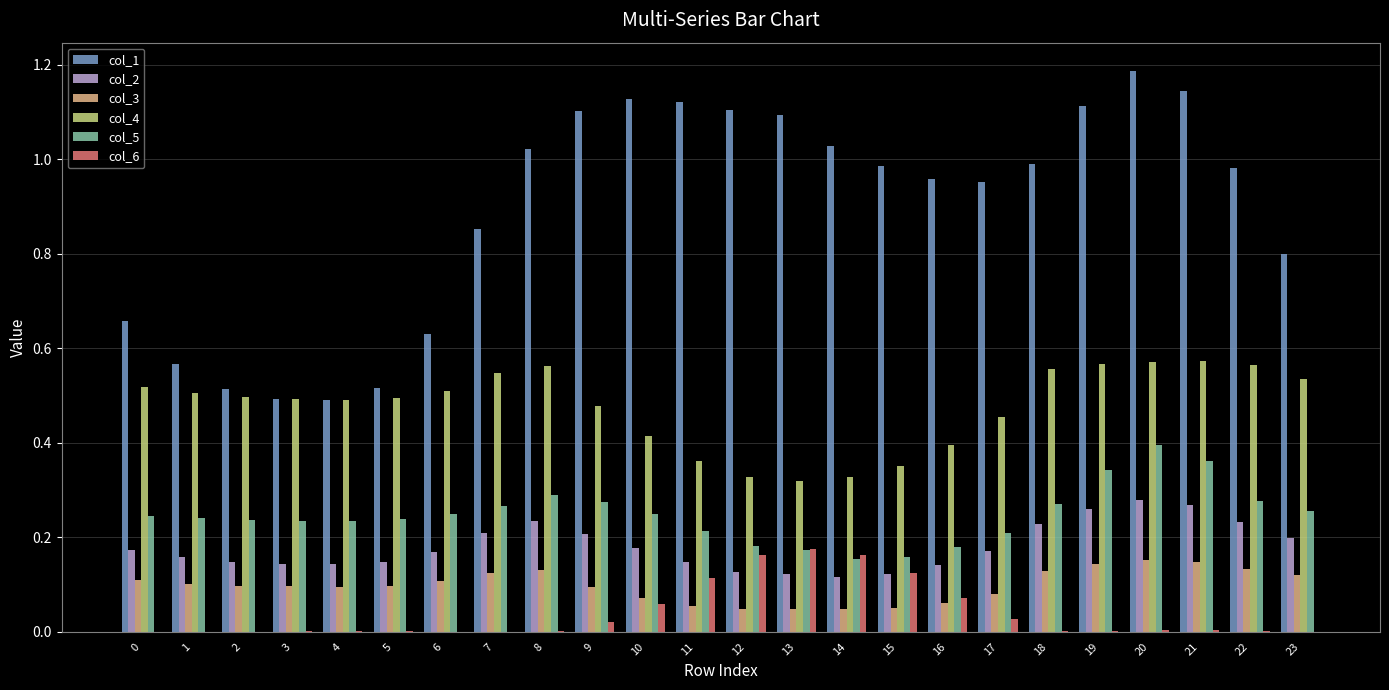

At which label does col_2 reach its peak?

20